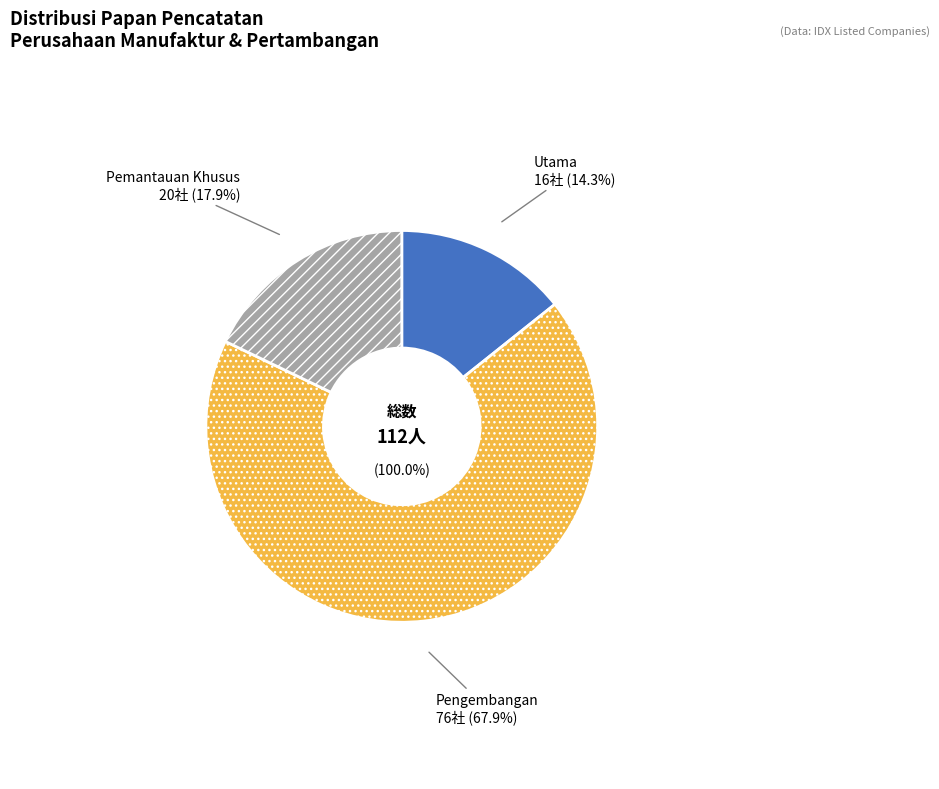

Is the sum of Pengembangan and Utama greater than half?

Yes